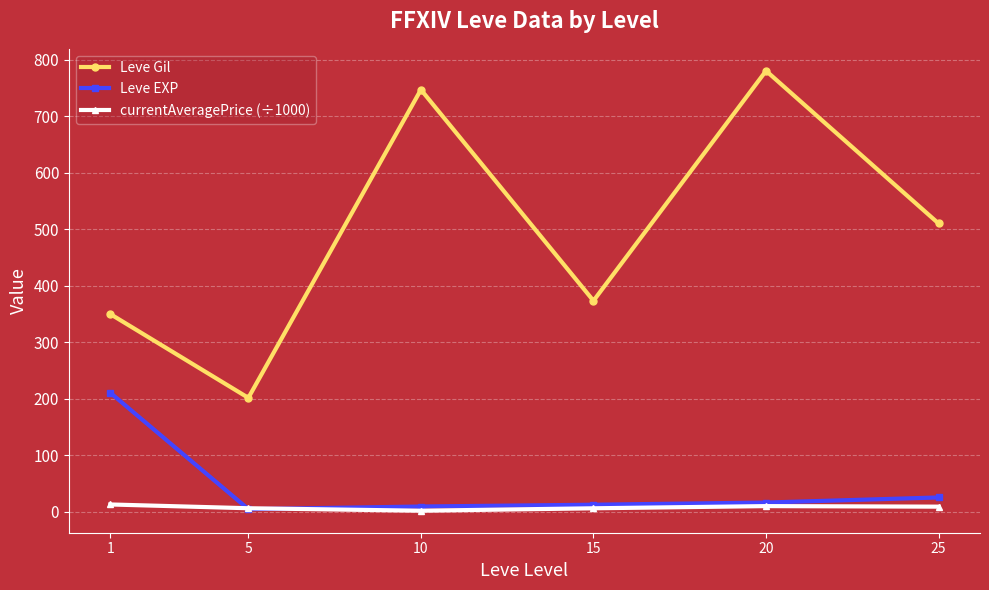

Is this an area chart (filled region under the line)?

No